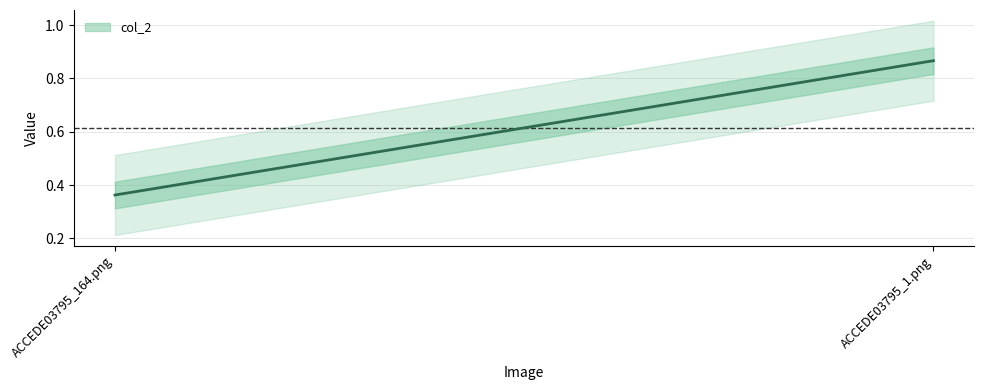

Does the chart have visible grid lines?

Yes